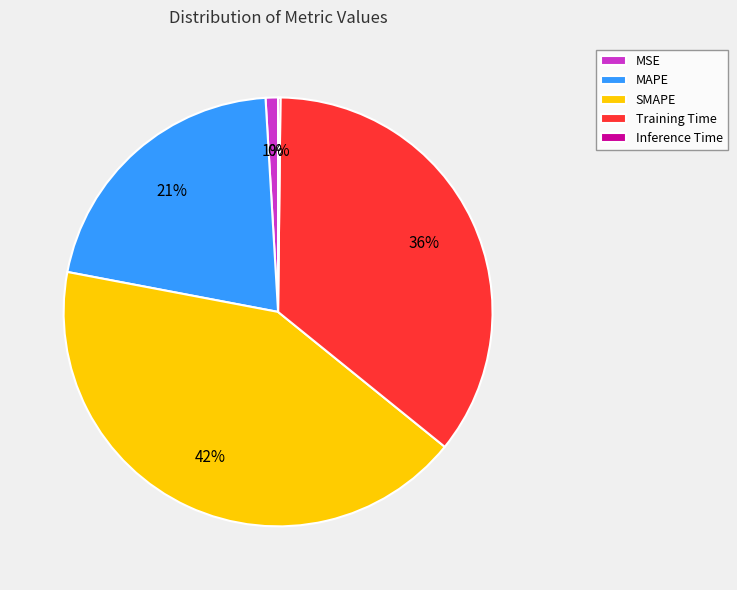

Combined, do MAPE and SMAPE account for over 50%?

Yes